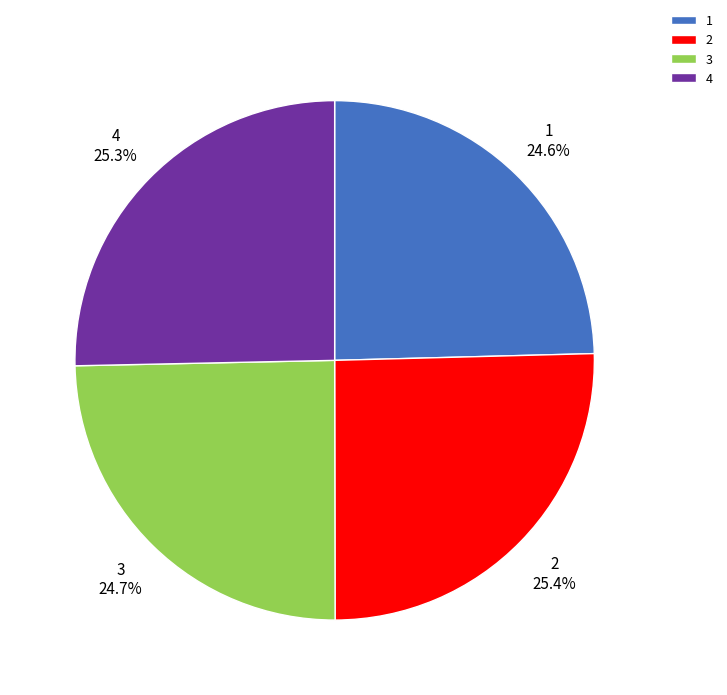

Combined, what portion of the pie is 2 and 3?

50.1%